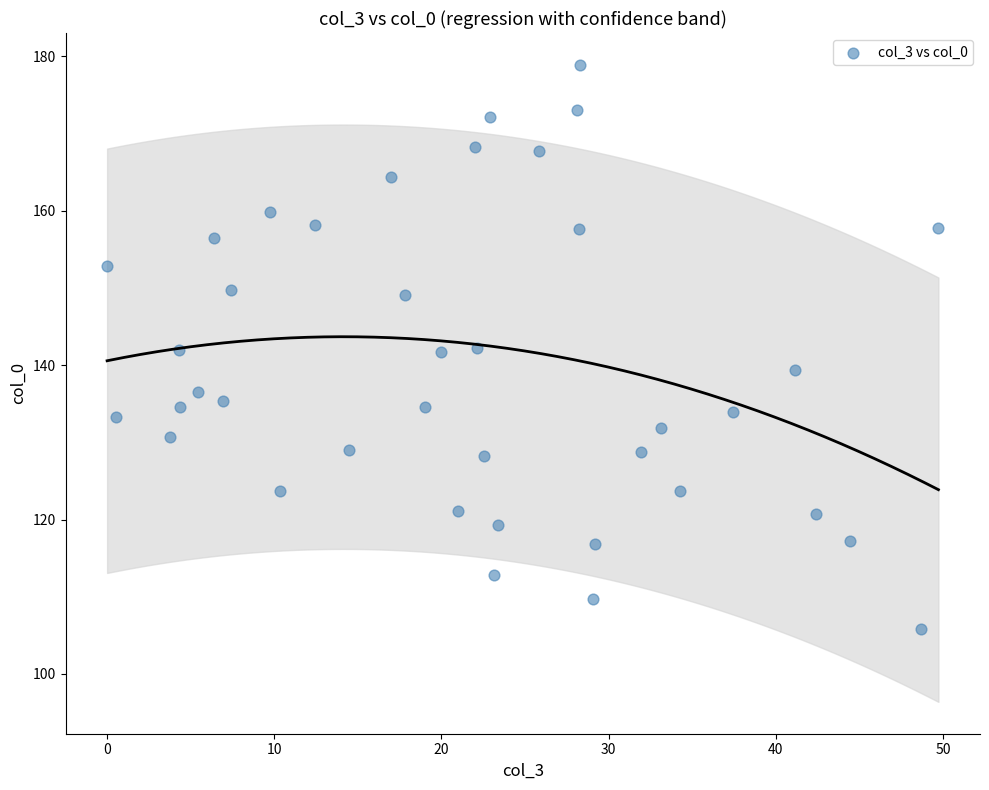

What is the range of X values (max minus min)?

49.7